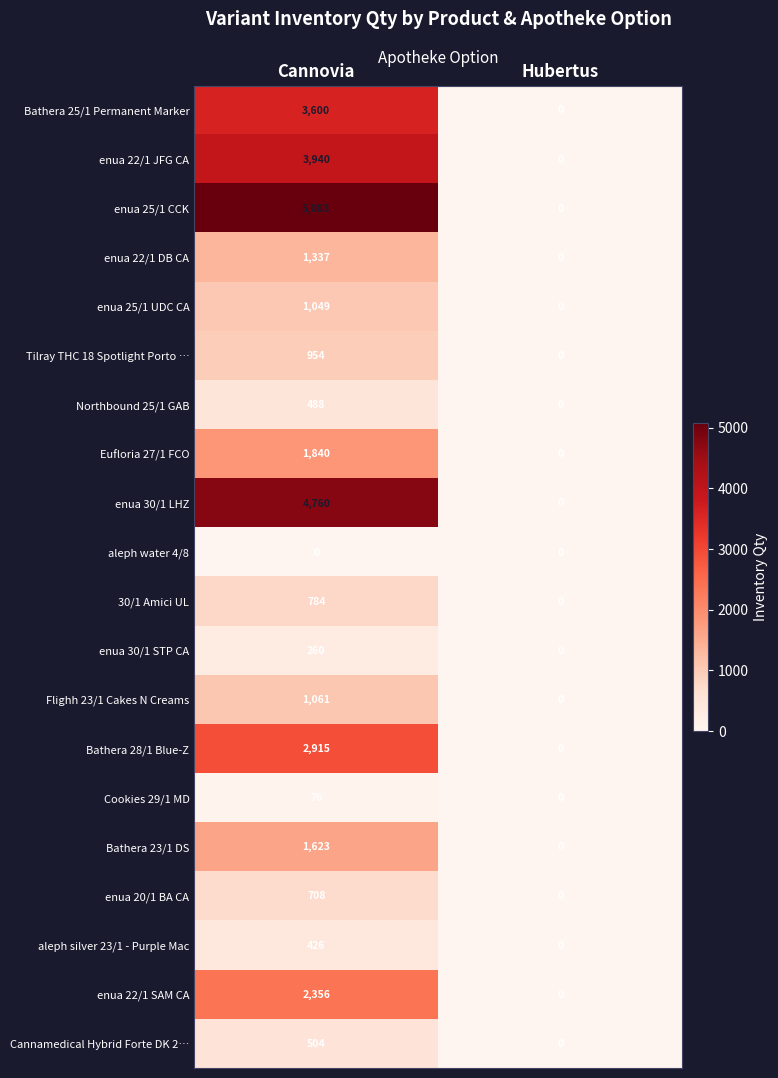

Which series has the largest range (max minus min)?

enua 25/1 CCK